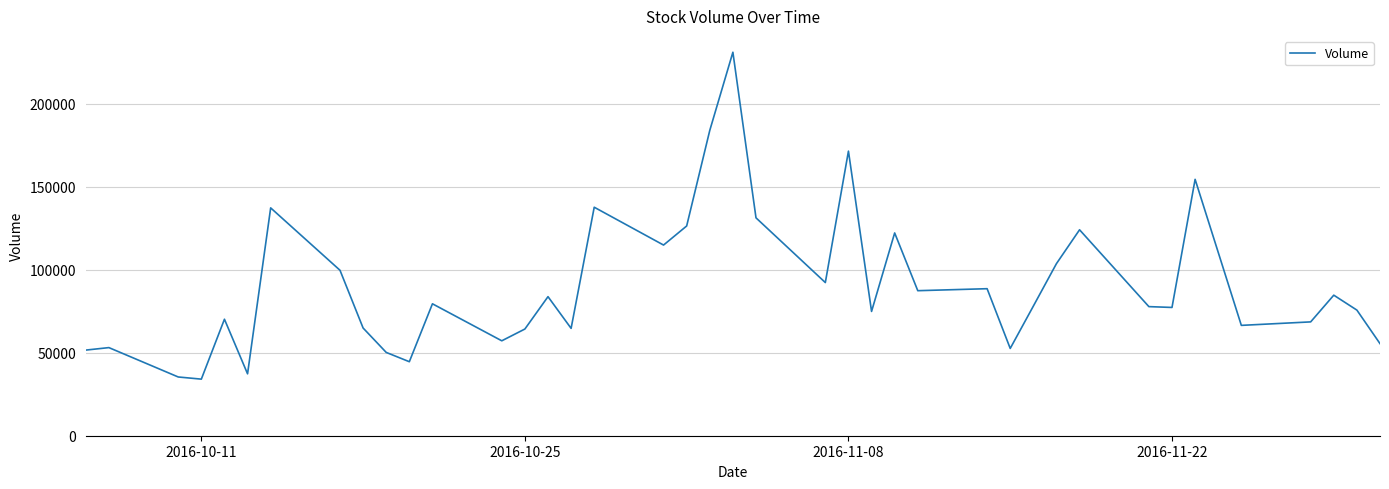

What is the difference between the maximum and minimum values?

197000